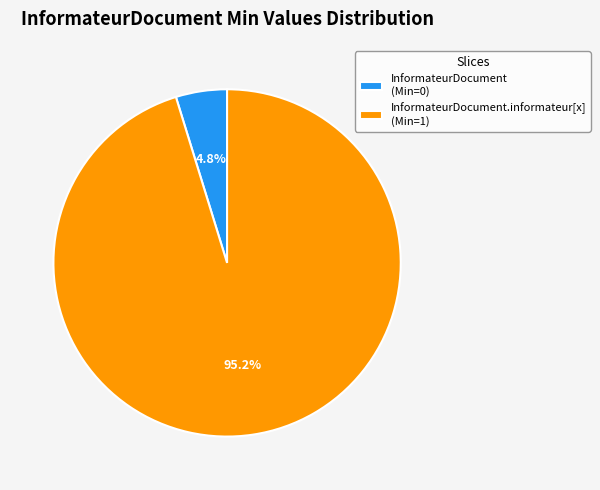

Rank the categories by value from lowest to highest.

InformateurDocument (Min=0), InformateurDocument.informateur[x] (Min=1)